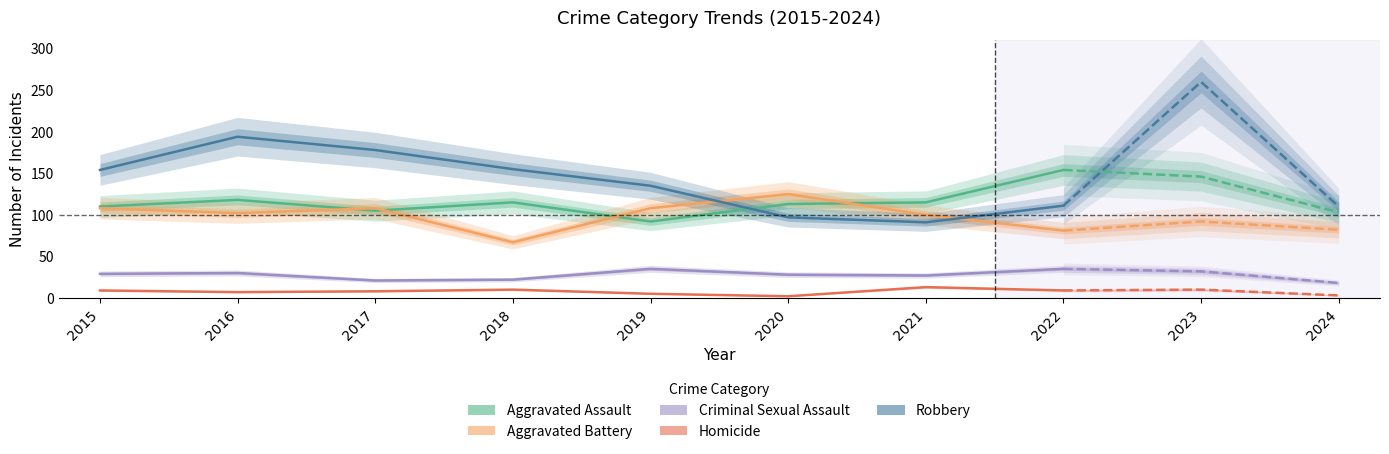

True or false: Robbery has a value of 194 at 2016.

True